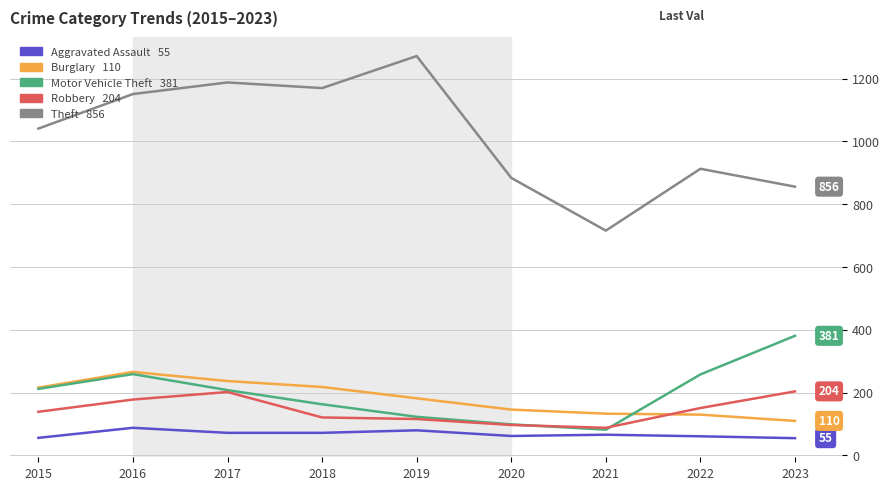

What is the minimum value shown in the chart?

55